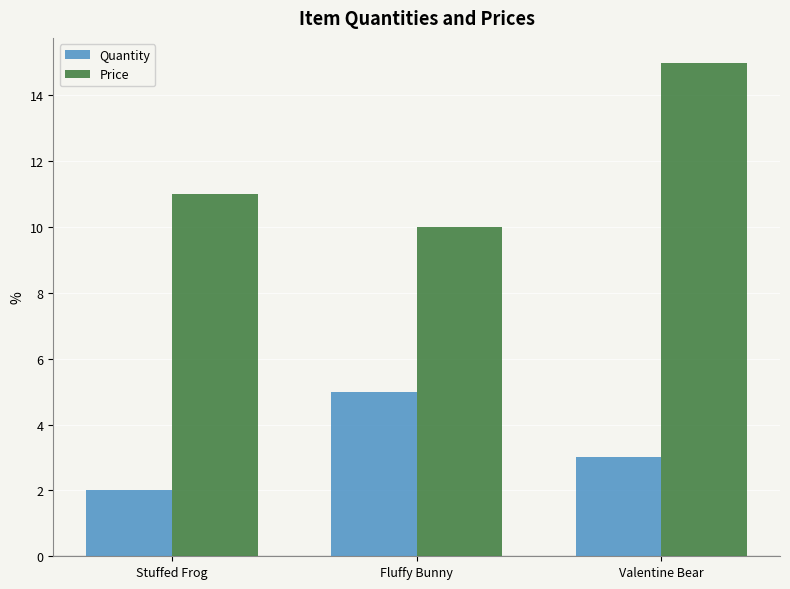

Reading left to right, list all the values displayed in this chart.

Quantity: 2.0	5.0	3.0
Price: 11.0	10.0	15.0